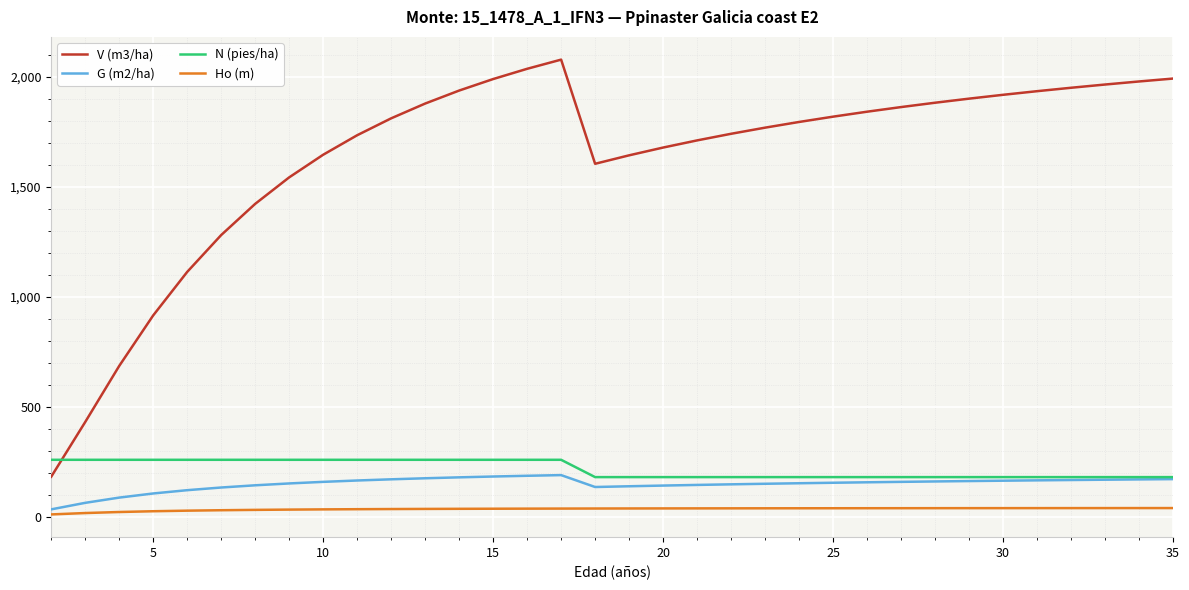

Which series has the largest range (max minus min)?

V (m3/ha)